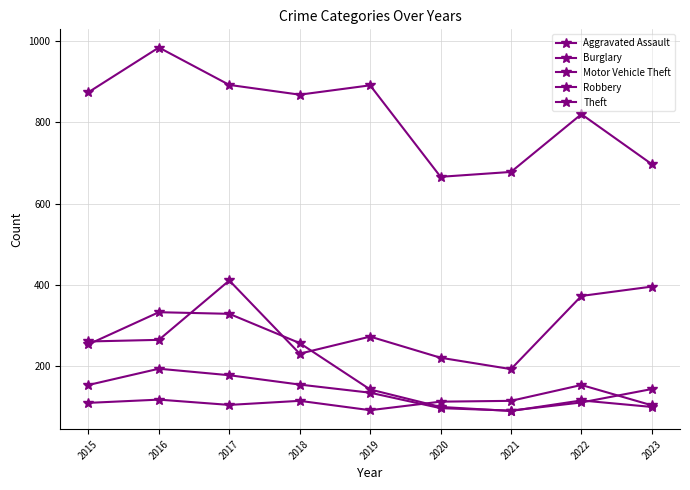

True or false: Burglary and Motor Vehicle Theft intersect in this chart.

True